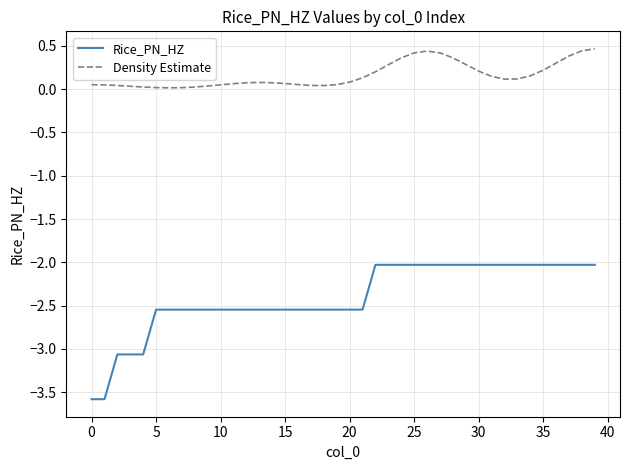

Rank the series by their maximum value, from highest to lowest.

Density Estimate, Rice_PN_HZ